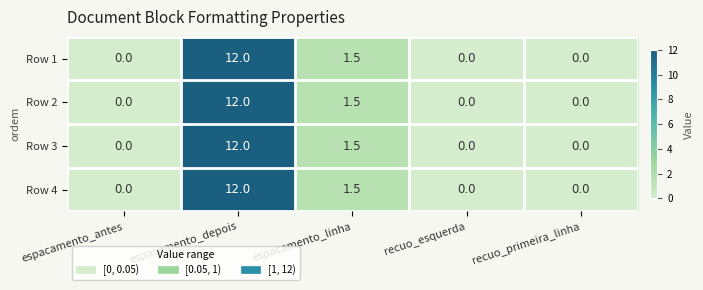

What is the sum of the Row 4 values at recuo_esquerda and espacamento_linha?

1.5